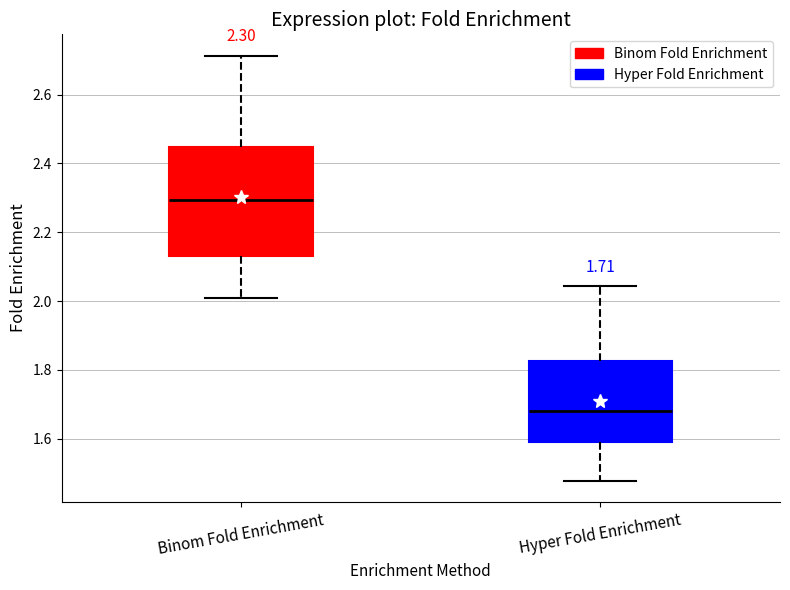

Which box's median line is the highest?

Binom Fold Enrichment